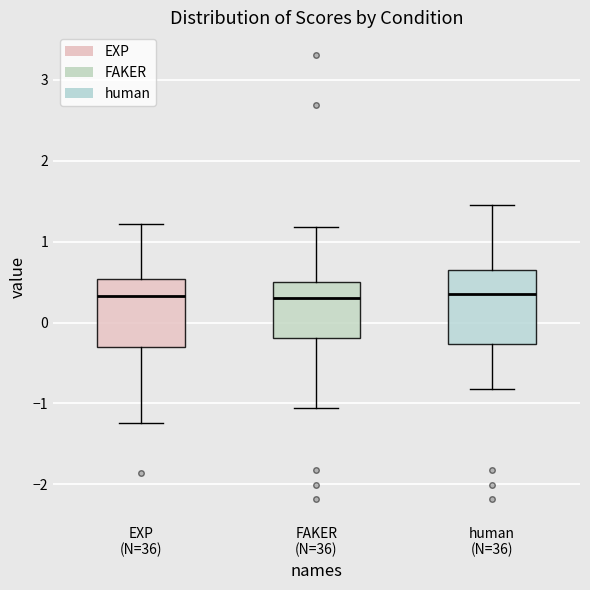

Reading left to right, read every box against the y-axis: the position of its median line, the range the box covers, and the ends of its whiskers. The values are not printed on the chart, so give them approximately, as read against the axis.

EXP (N=36): median 0.3, box -0.3 to 0.5, whiskers -1.2 to 1.2
FAKER (N=36): median 0.3, box -0.2 to 0.5, whiskers -1.1 to 1.2
human (N=36): median 0.4, box -0.3 to 0.6, whiskers -0.8 to 1.4